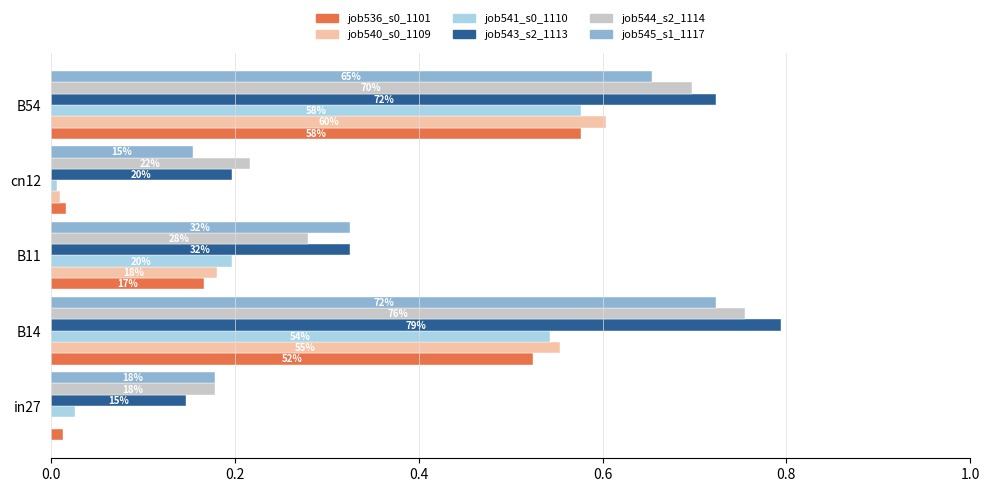

Reading left to right, what are all the values shown in this chart?

job536_scenario0_1101: 0.0	0.5	0.2	0.0	0.6
job540_scenario0_1109: 0.0	0.6	0.2	0.0	0.6
job541_scenario0_1110: 0.0	0.5	0.2	0.0	0.6
job543_scenario2_1113: 0.1	0.8	0.3	0.2	0.7
job544_scenario2_1114: 0.2	0.8	0.3	0.2	0.7
job545_scenario1_1117: 0.2	0.7	0.3	0.2	0.7